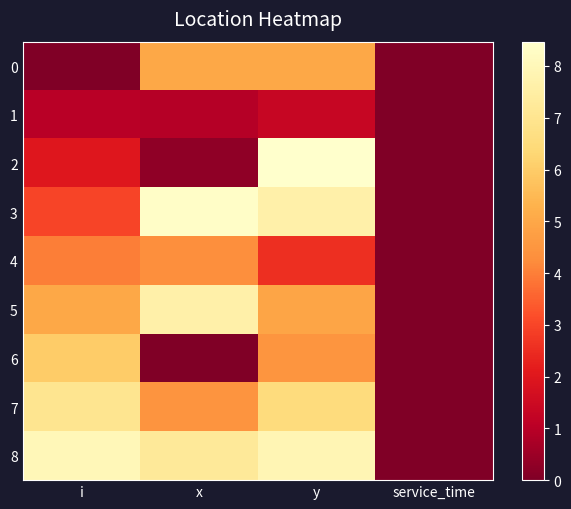

Between service_time and x, which is larger?

x